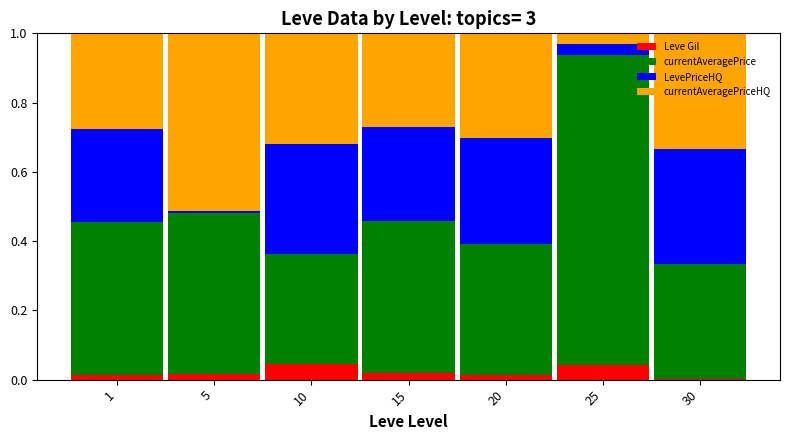

Is it true that Leve Gil equals 0.0 at 10?

True